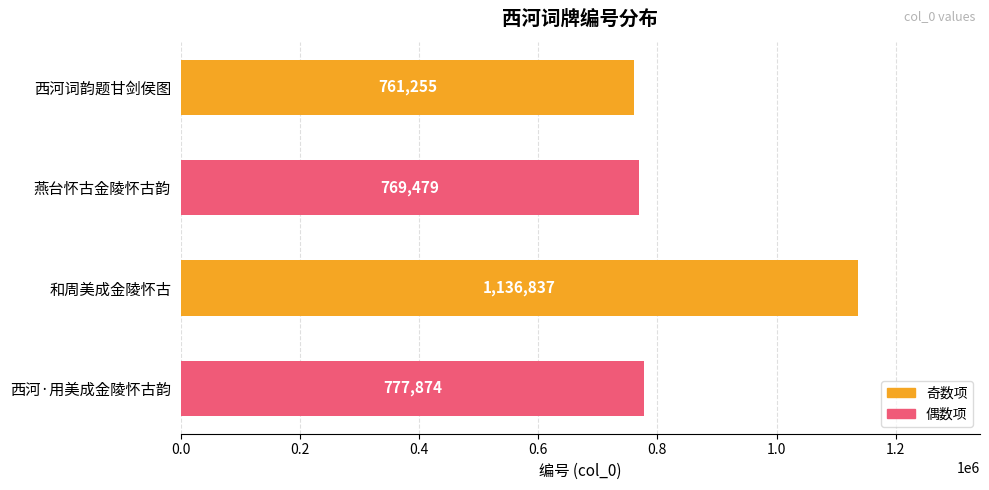

What is the minimum value shown in the chart?

761255